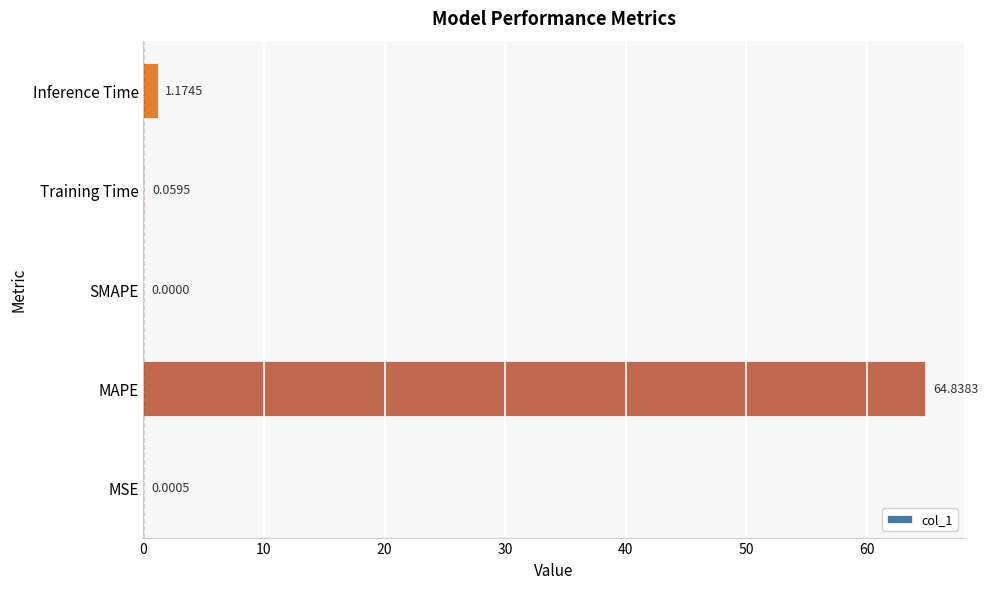

Which label corresponds to the largest value in the chart?

MAPE